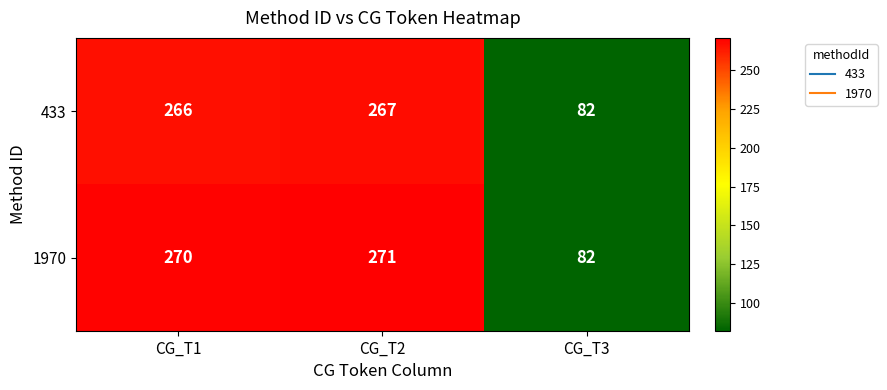

What is the total value across all series at CG_T1?

536